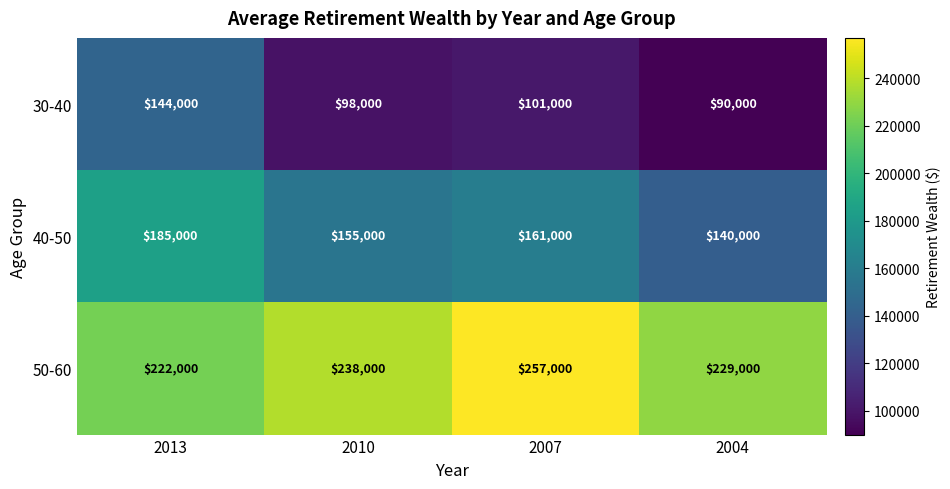

What is the spread (max minus min) of values at 2013?

78000